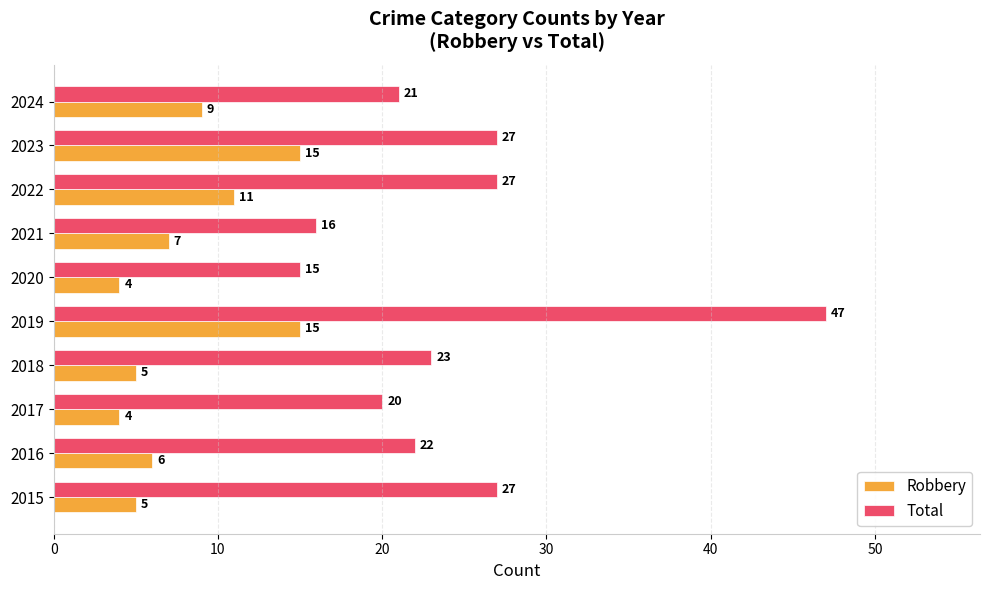

What is the sum of the Robbery values at 2020 and 2017?

8